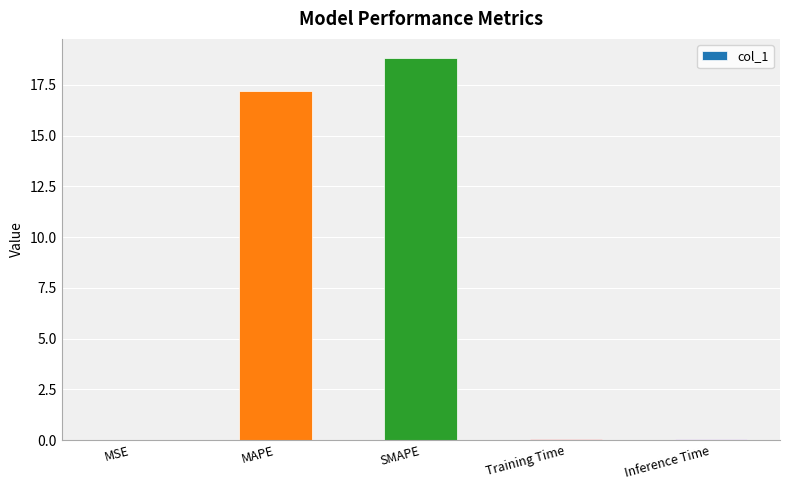

Are the bars grouped side by side (vs. stacked)?

No